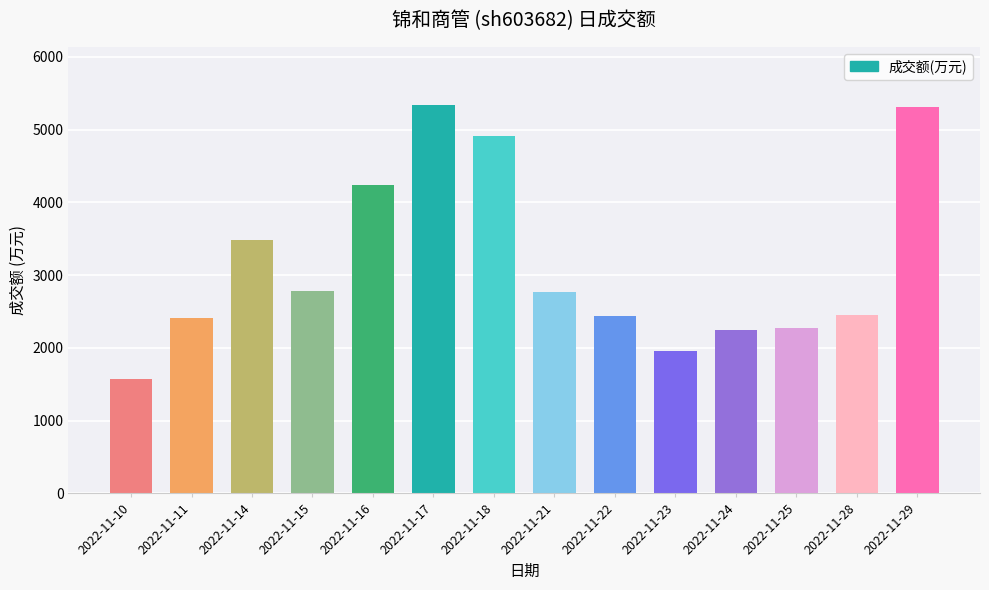

What is the approximate value at 2022-11-15, to the nearest 50?

2800